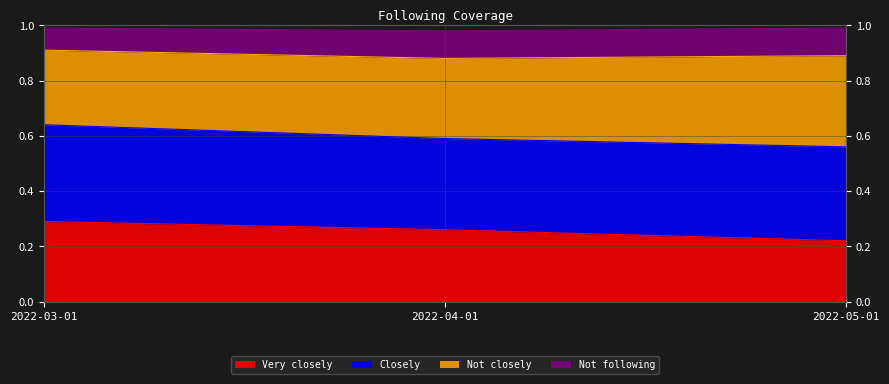

Is it true that Closely equals 0.9 at 2022-03-01?

True